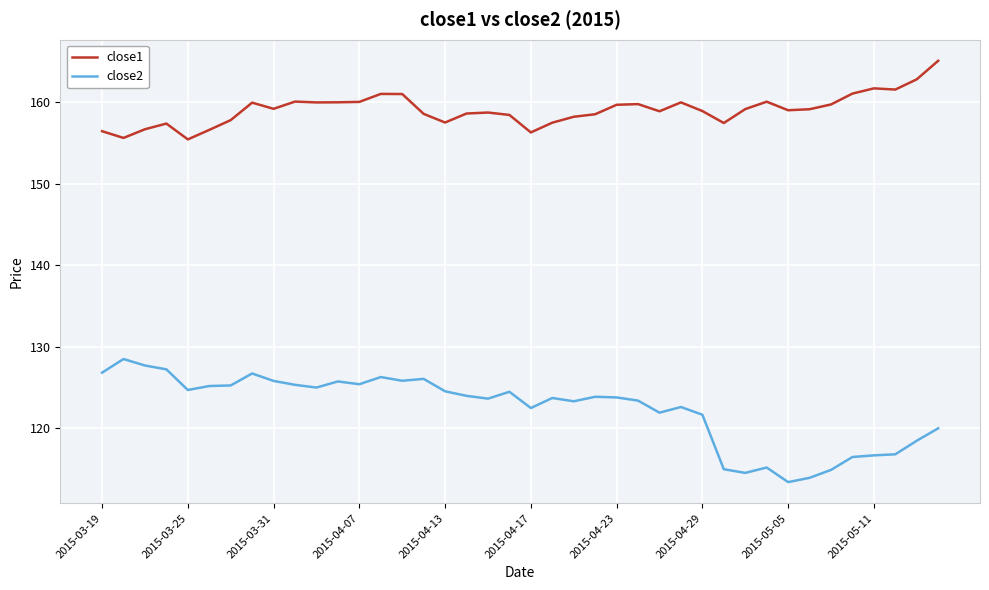

How many lines are shown in the chart?

2